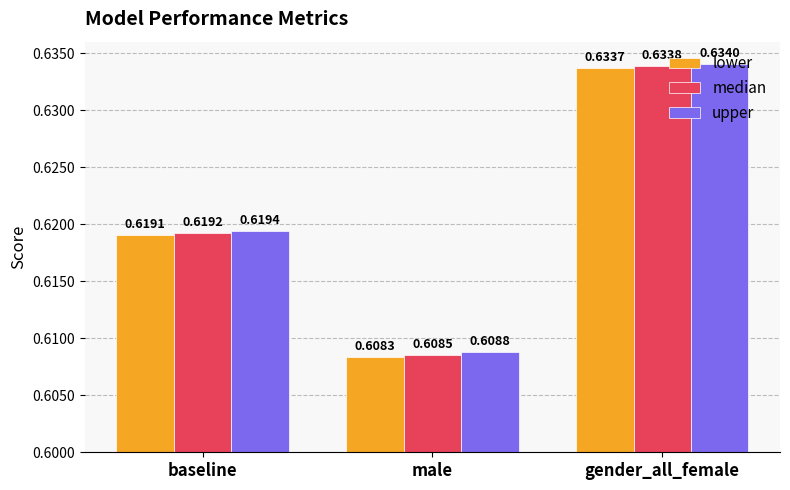

What position from the right is baseline?

3